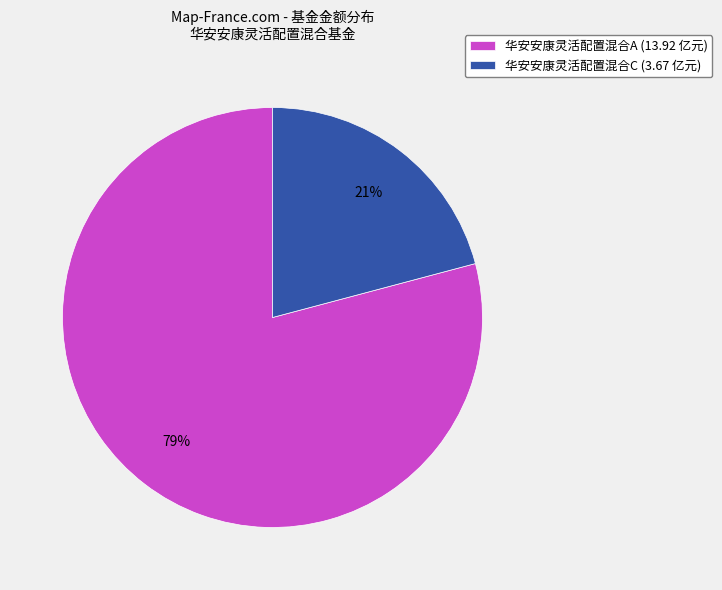

To the nearest percent, what percentage of the pie is 华安安康灵活配置混合A?

79%